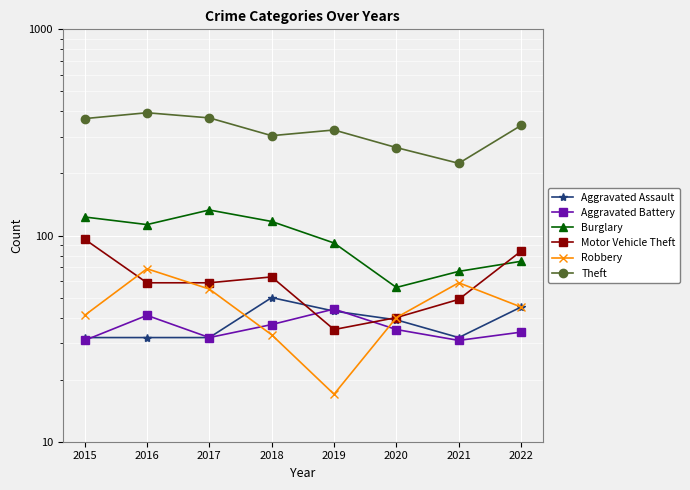

What are all the series names shown in the legend?

Aggravated Assault, Aggravated Battery, Burglary, Motor Vehicle Theft, Robbery, Theft